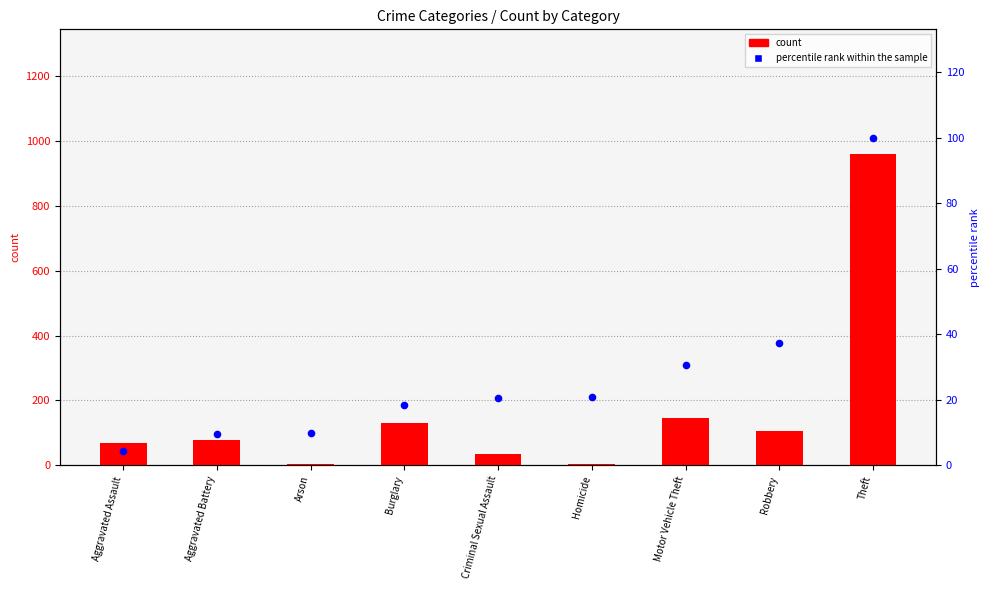

At which category is the sum across all series the highest?

Theft